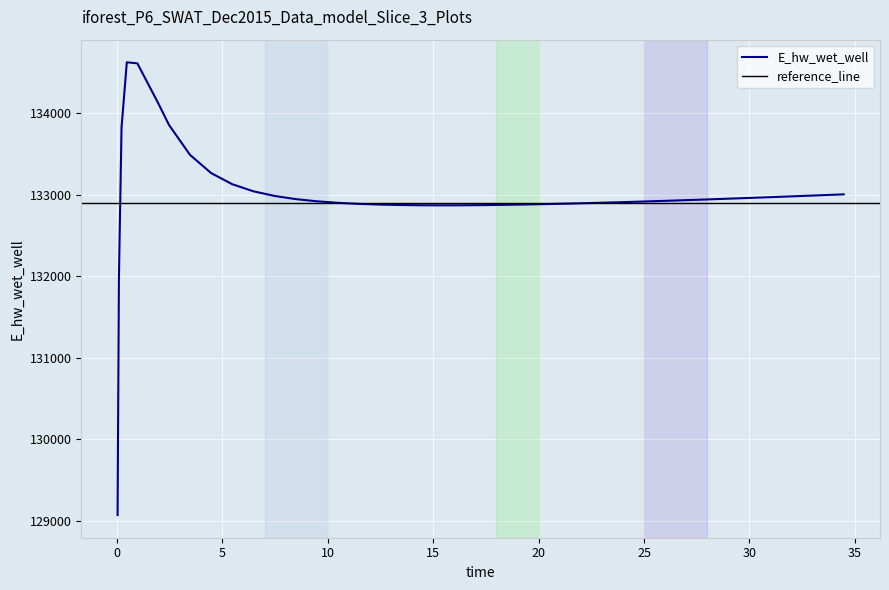

At which category does the data reach its first local peak?

0.46875